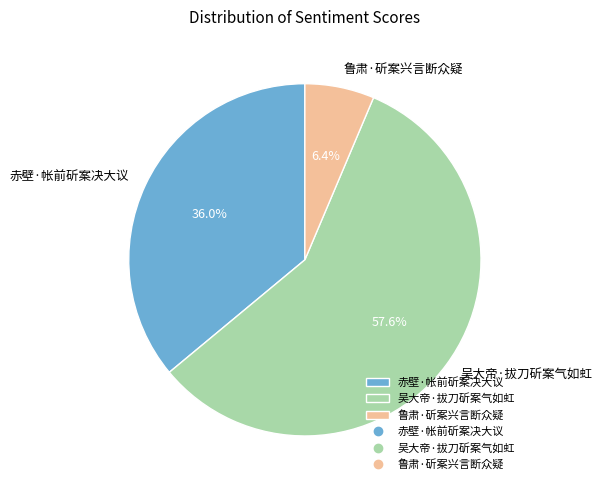

What is the largest slice in the pie chart?

吴大帝·拔刀斫案气如虹